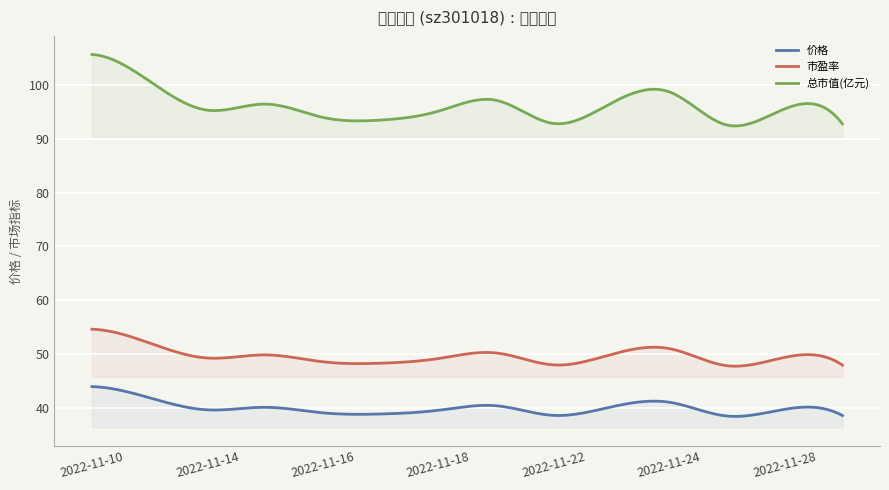

What are all the series names shown in the legend?

价格, 市盈率, 总市值(亿元)